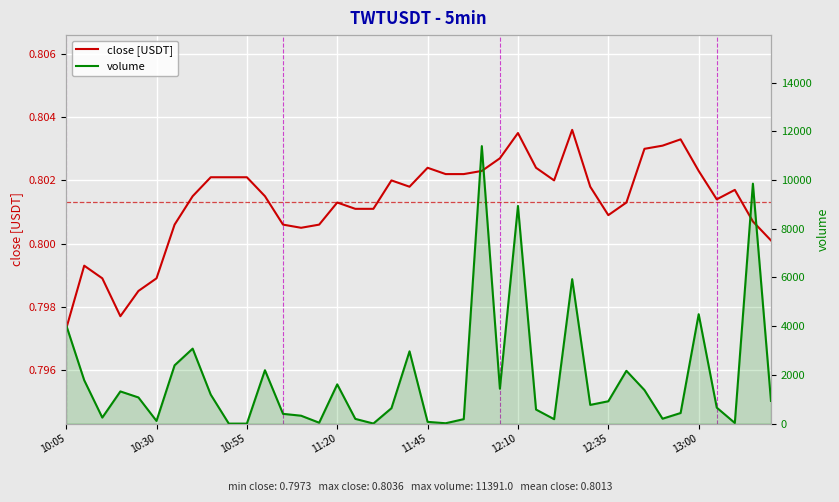

What is the maximum value for close [USDT]?

0.8